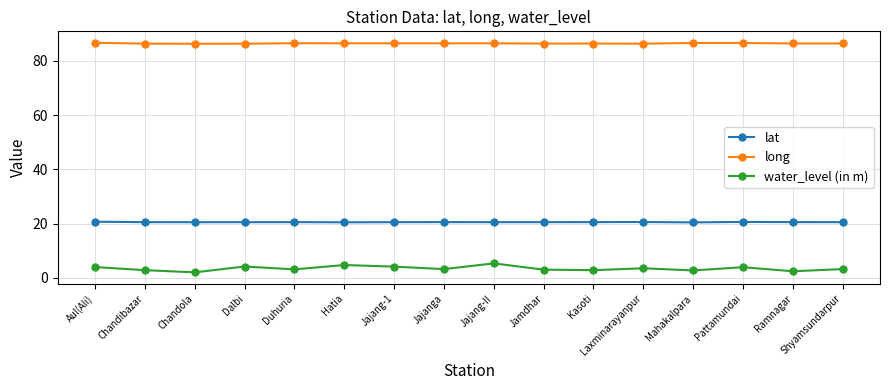

What is the minimum value shown in the chart?

2.0